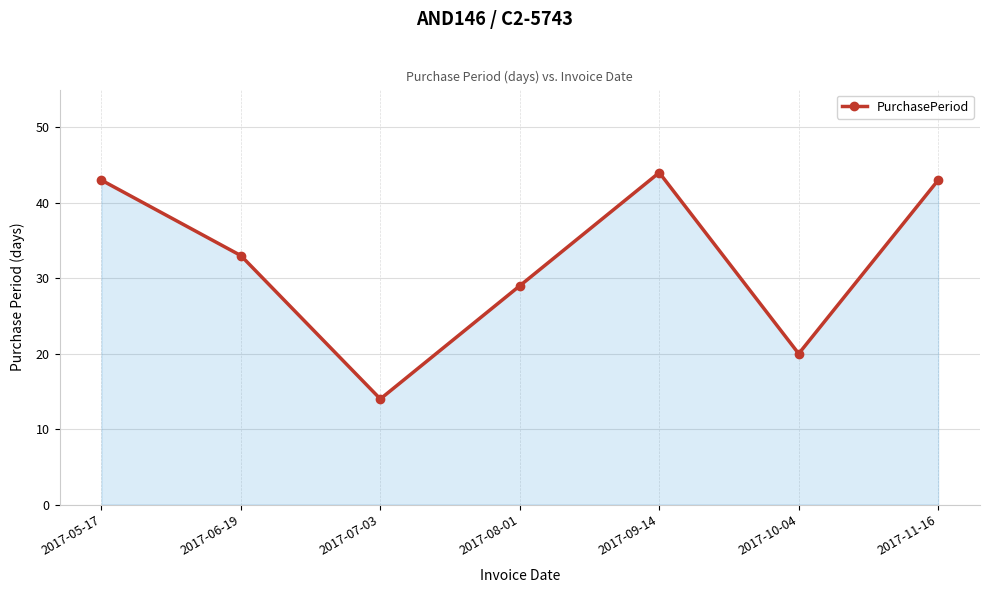

What is the value of the 4th point from the left?

29